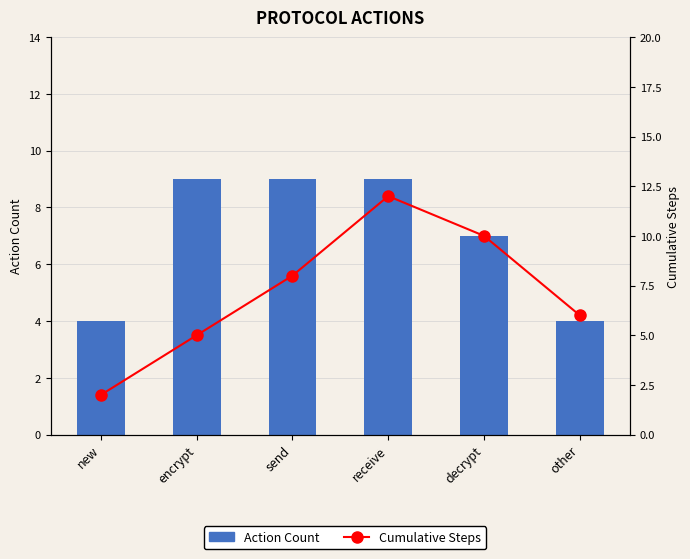

What is the total value across all series at decrypt?

17